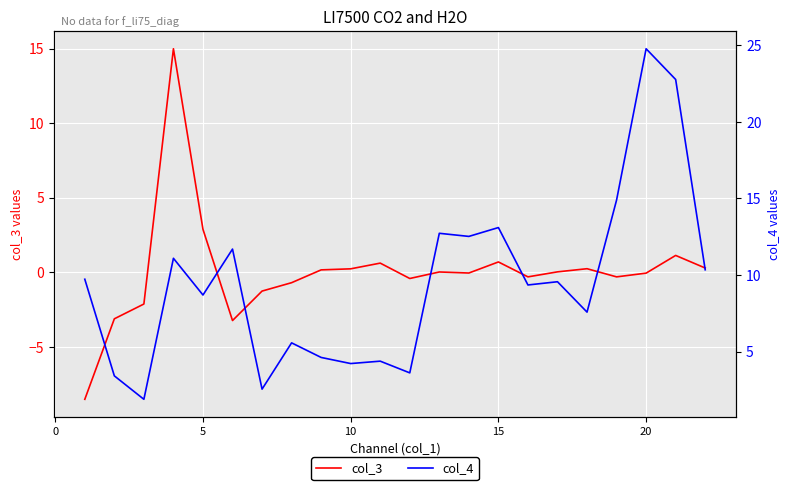

Between 20 and 20, which is larger?

20